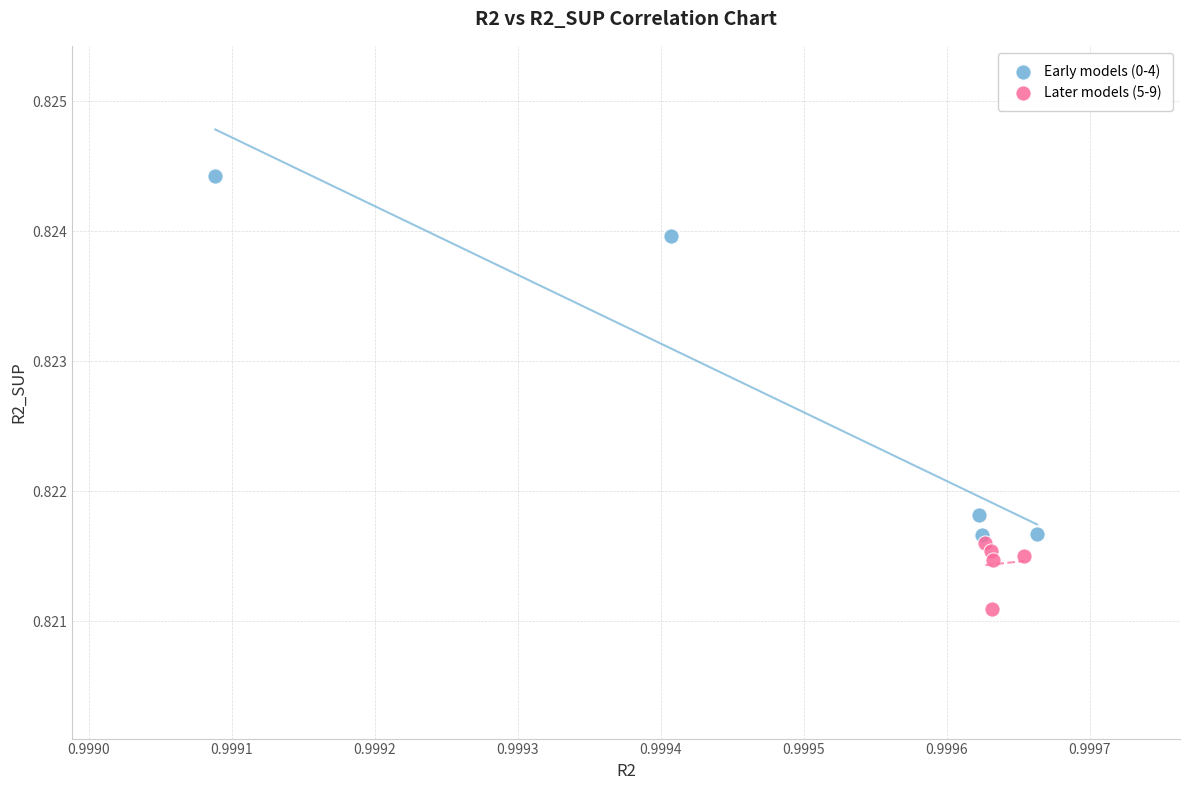

Which series has the largest Y range (max minus min)?

Early models (0-4)